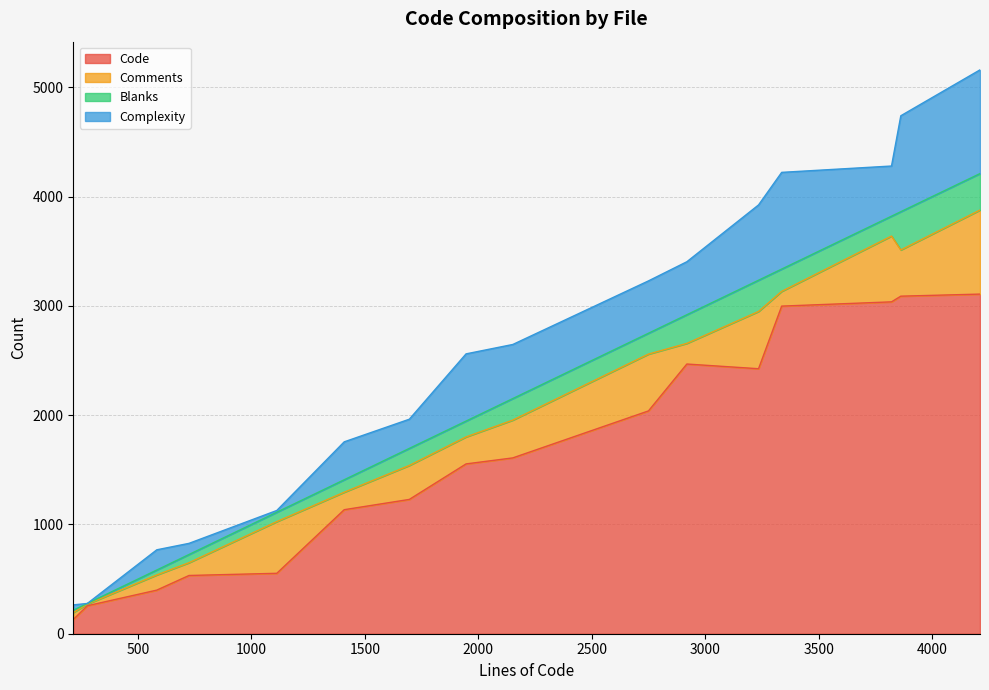

What are all the series names shown in the legend?

Code, Comments, Blanks, Complexity